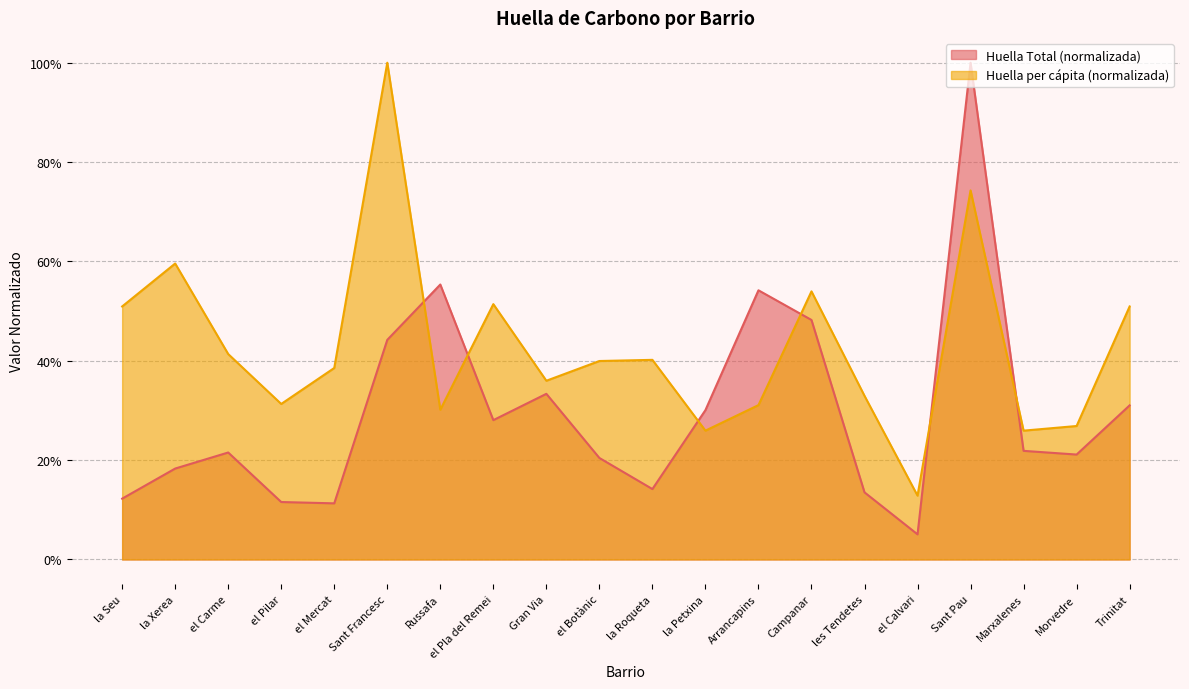

Count the number of data series in this chart.

2